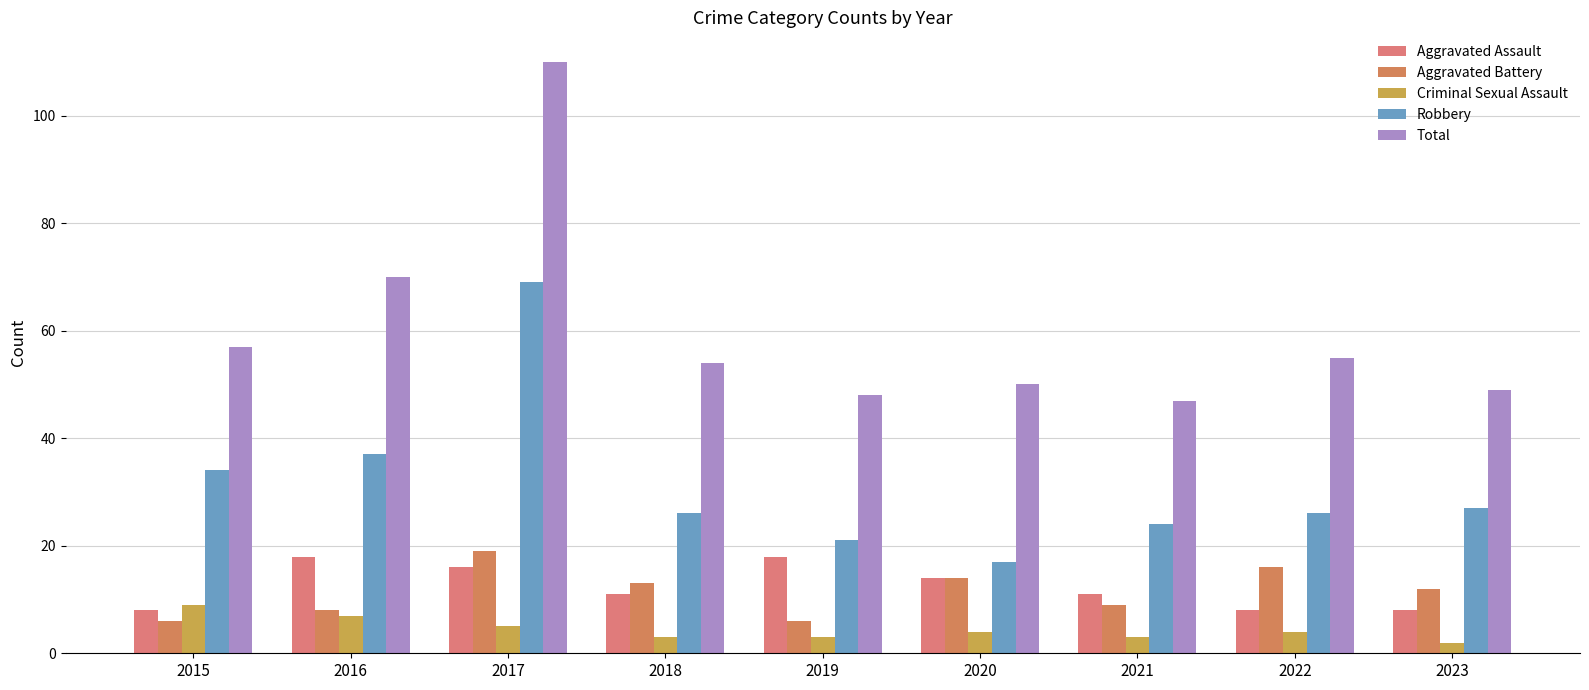

Between 2022 and 2023, which is larger?

2022